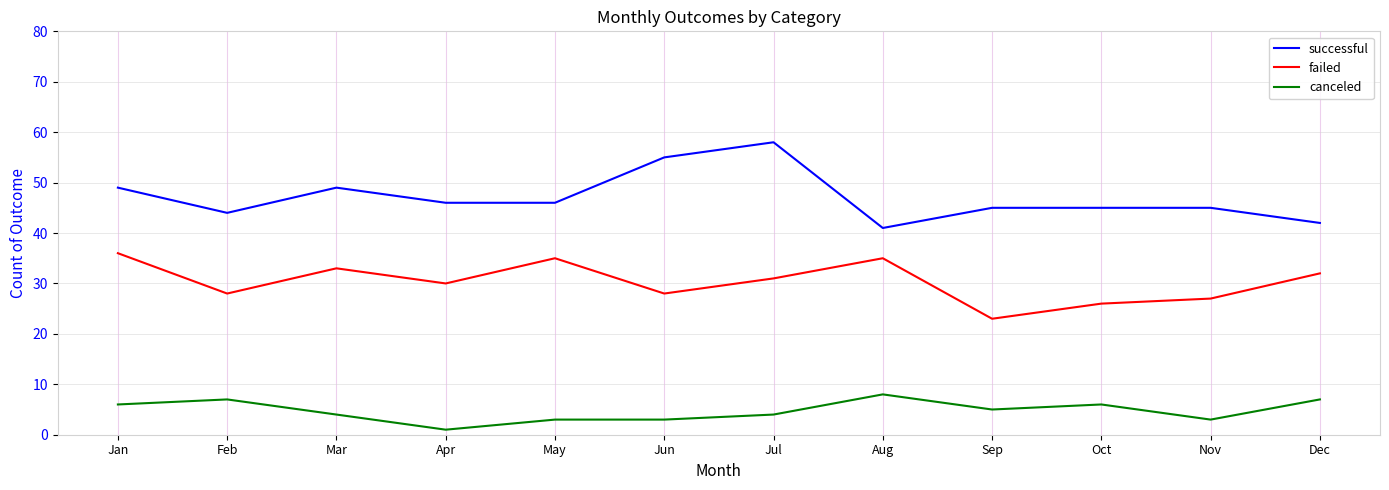

Rank the series by their maximum value, from lowest to highest.

canceled, failed, successful